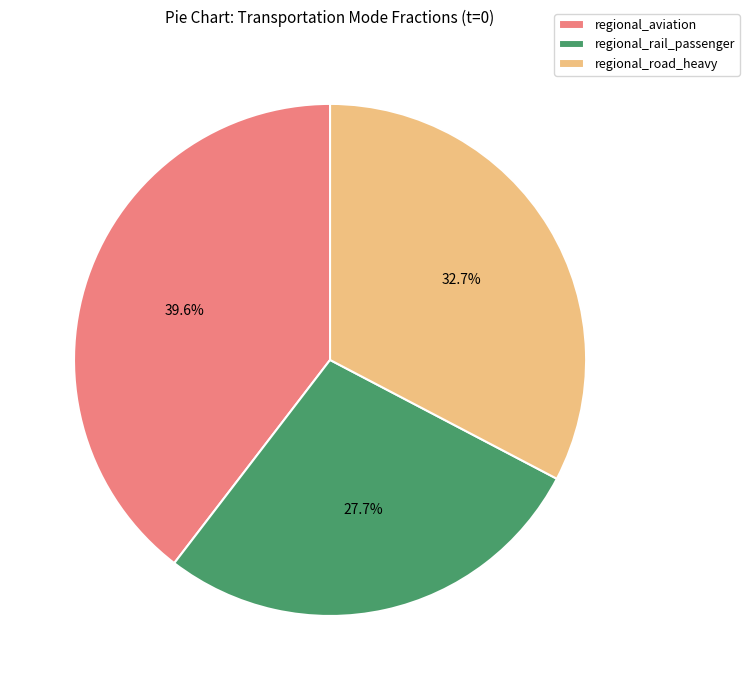

To the nearest percent, what is the difference between the largest and smallest slice percentages?

12%